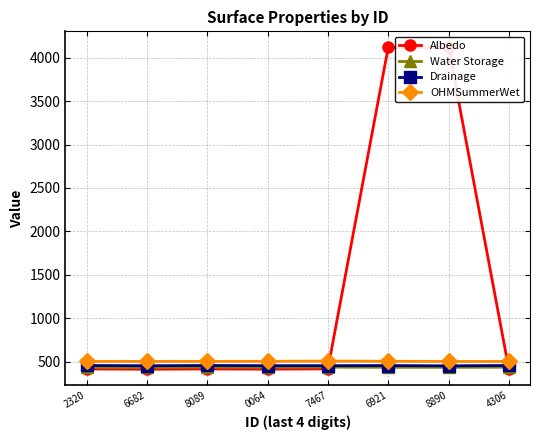

What is the value of the Drainage point at the 2nd from the left?

452